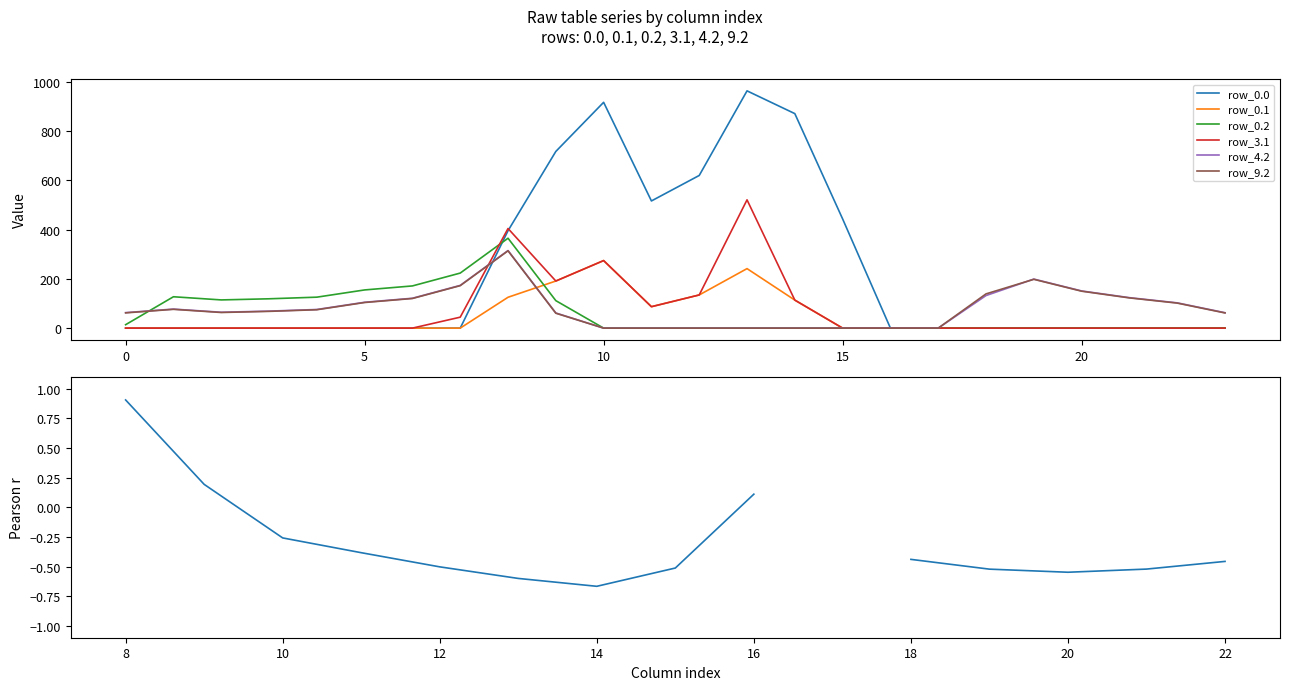

Is this an area chart (filled region under the line)?

No